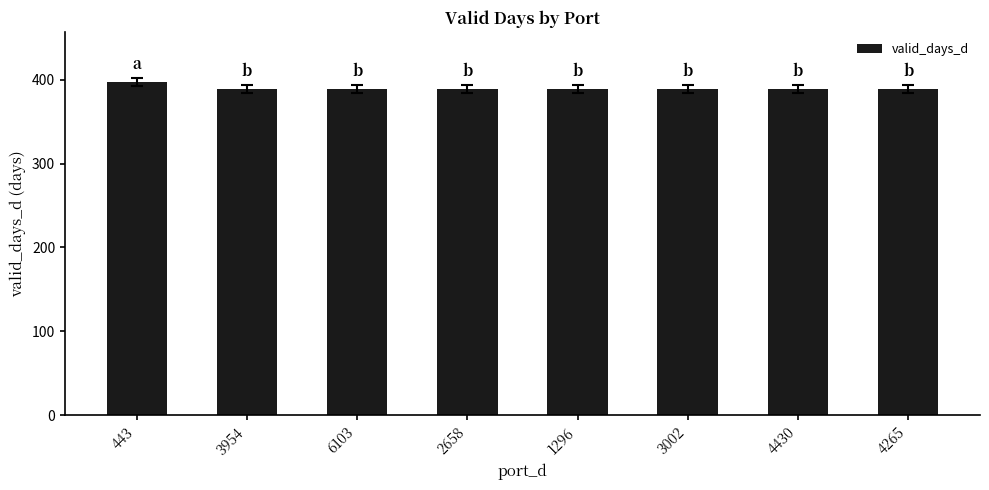

Reading left to right, list all the values displayed in this chart.

397	389	389	389	389	389	389	389